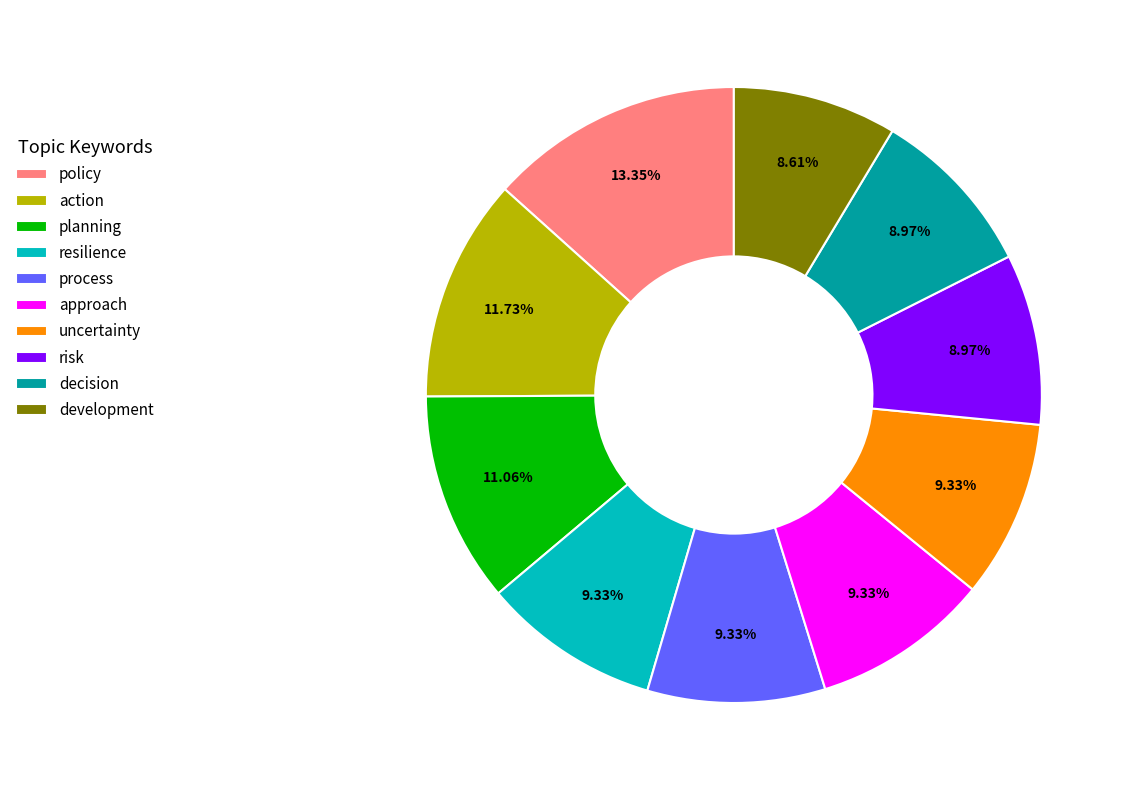

Is the sum of development and approach greater than half?

No